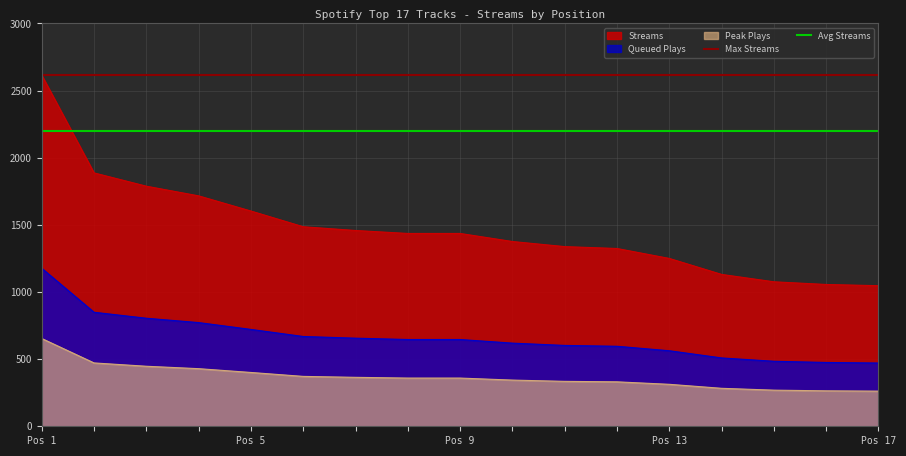

True or false: Queued Plays and Streams cross at least once.

False